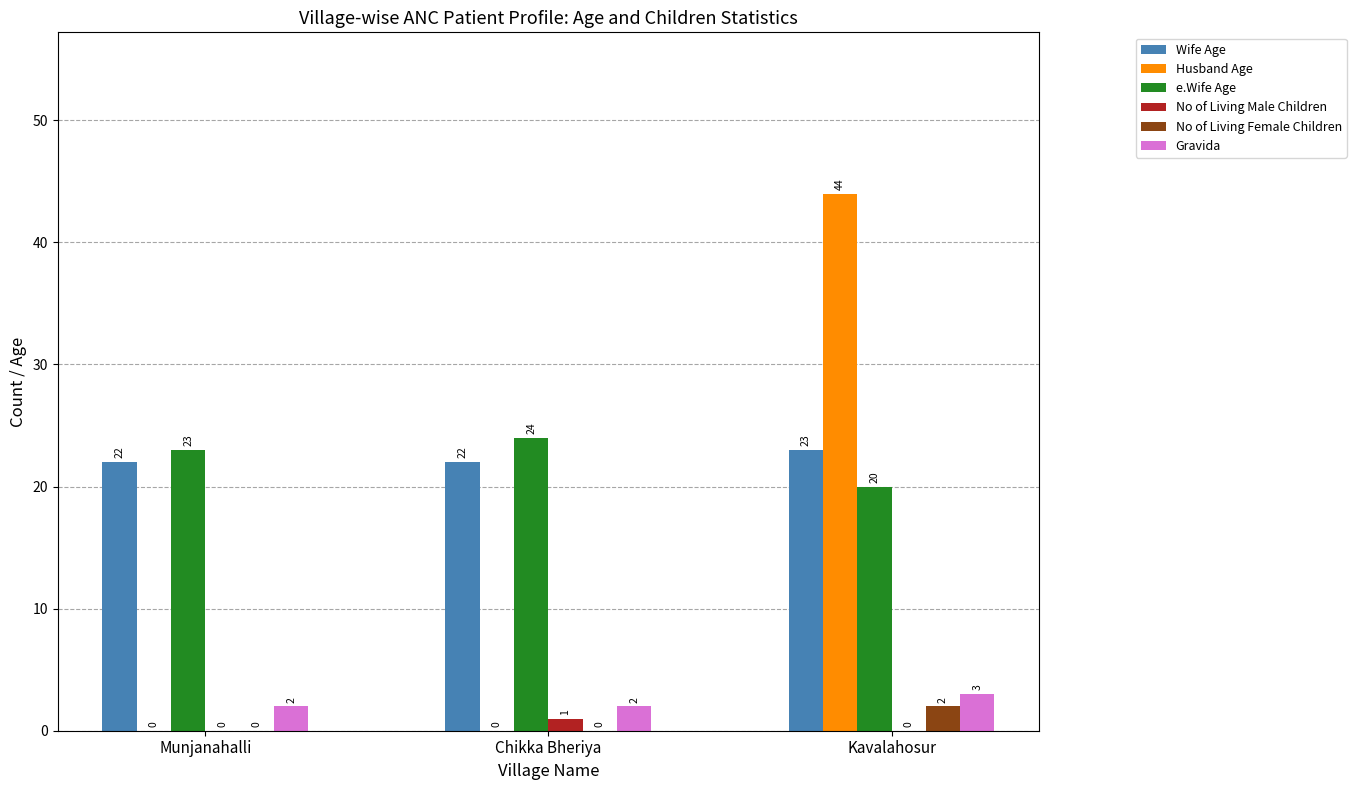

Reading left to right, extract all data points from this chart.

Wife Age: Munjanahalli=22	Chikka Bheriya=22	Kavalahosur=23
Husband Age: Munjanahalli=0	Chikka Bheriya=0	Kavalahosur=44
e.Wife Age: Munjanahalli=23	Chikka Bheriya=24	Kavalahosur=20
No of Living Male Children: Munjanahalli=0	Chikka Bheriya=1	Kavalahosur=0
No of Living Female Children: Munjanahalli=0	Chikka Bheriya=0	Kavalahosur=2
Gravida: Munjanahalli=2	Chikka Bheriya=2	Kavalahosur=3